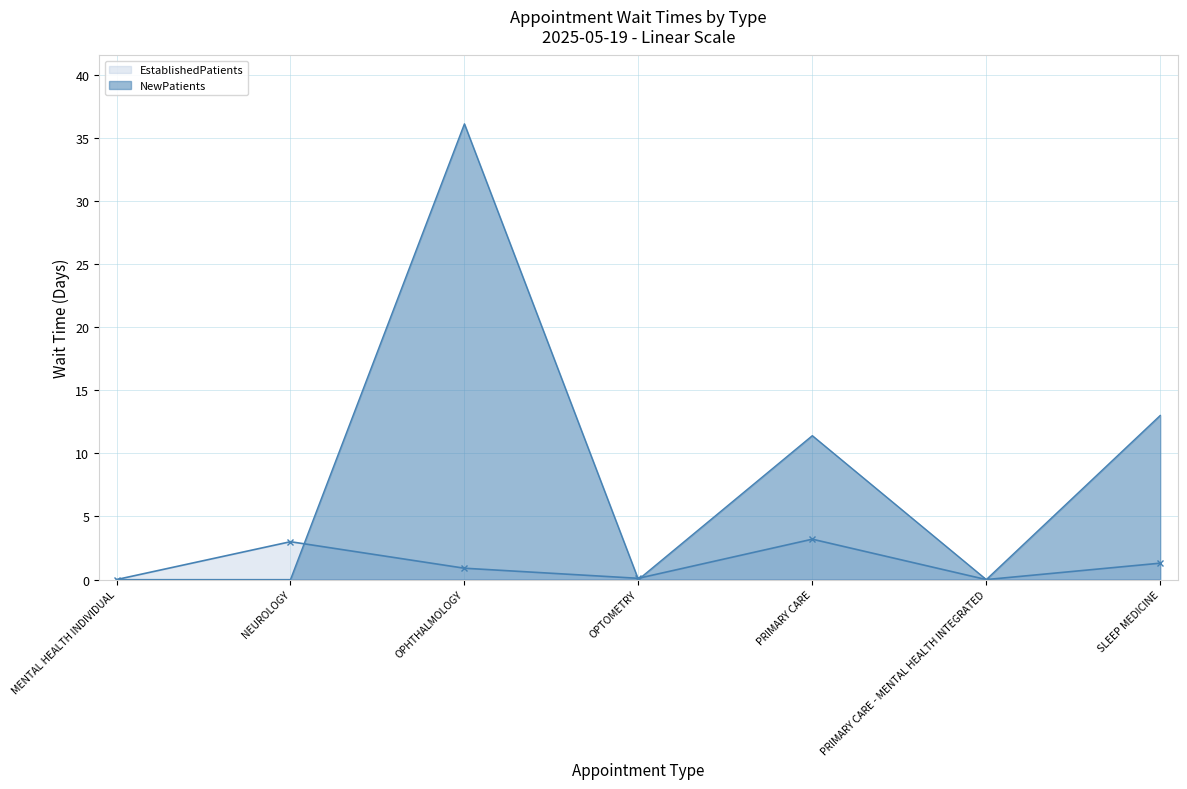

Which category has the highest value across all series?

OPHTHALMOLOGY